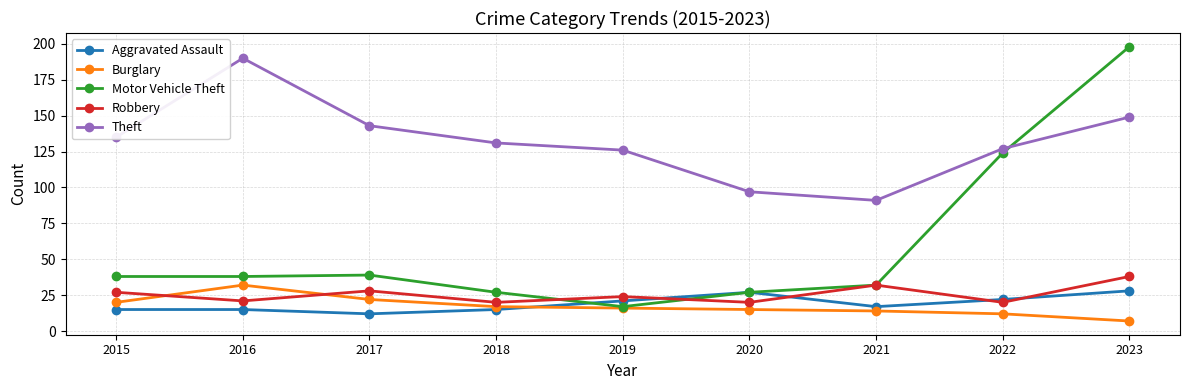

The Theft series shows 135 at 2015. True or false?

True